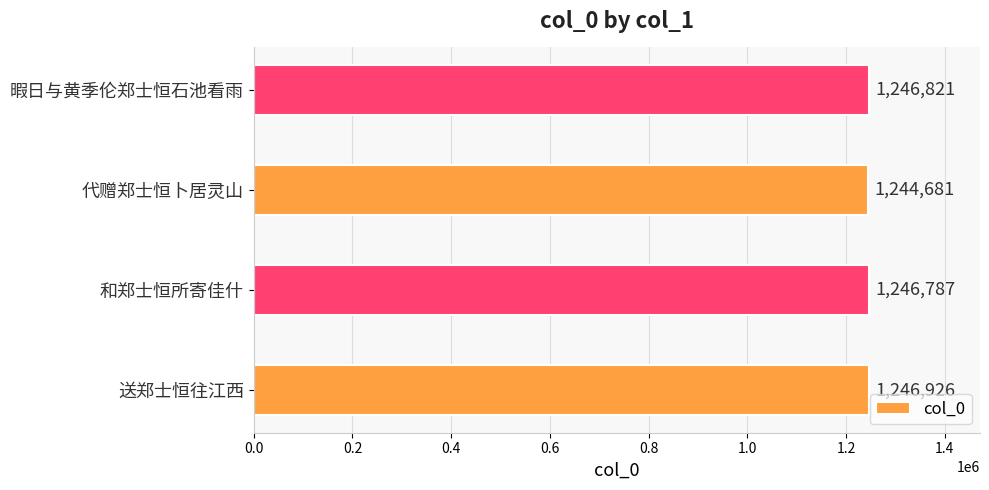

Where is the data nearest to the value 1245803?

和郑士恒所寄佳什